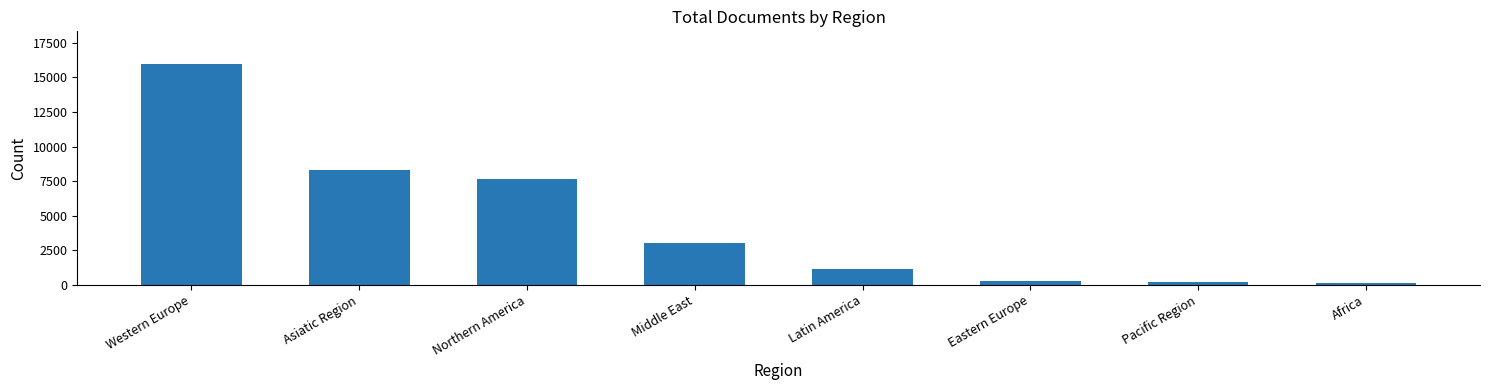

What is the sum of the values at Northern America and Middle East?

10652